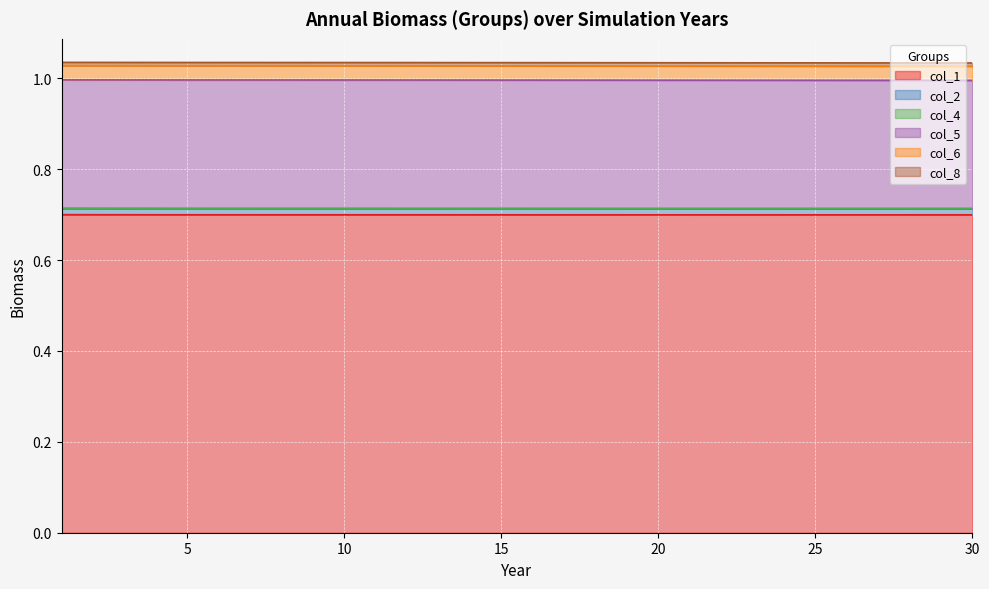

What is the minimum value for col_1?

0.7